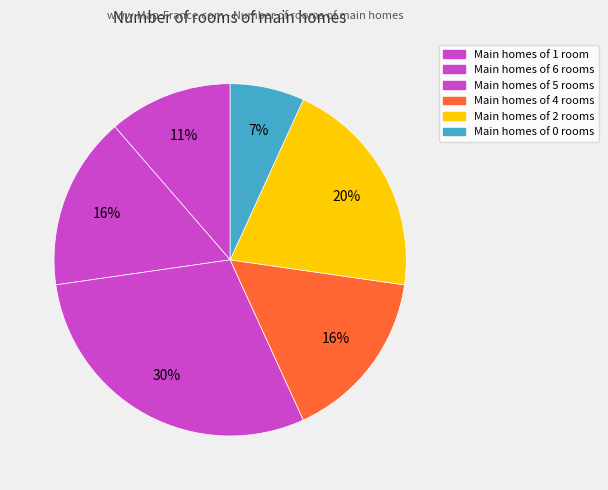

What is the largest slice in the pie chart?

6